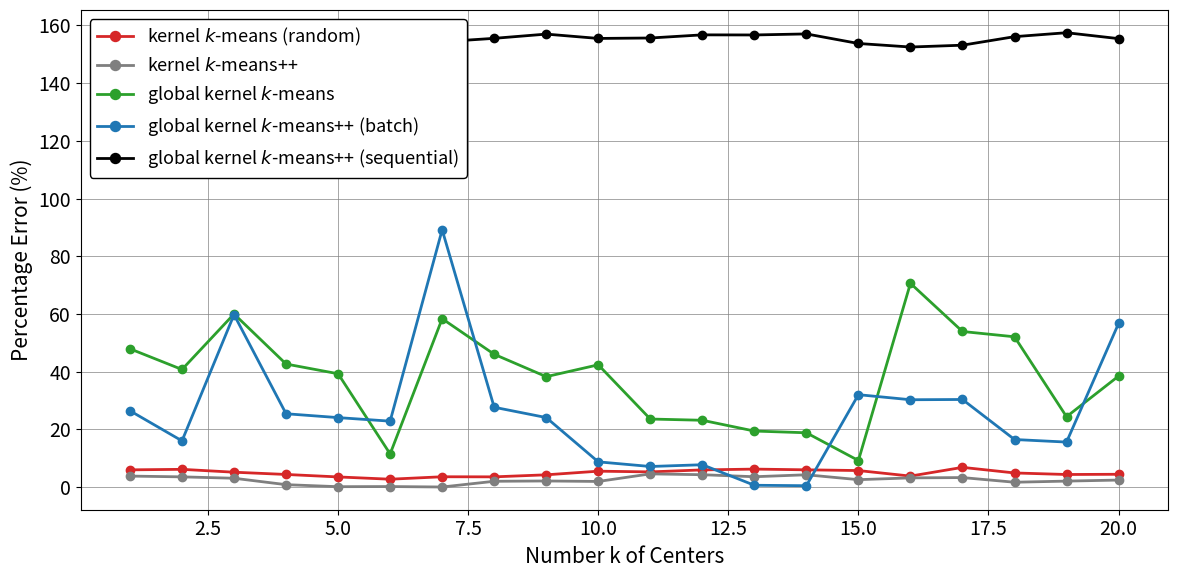

Which series ends up on top after the final intersection of kernel $k$-means++ and global kernel $k$-means++ (batch)?

global kernel $k$-means++ (batch)